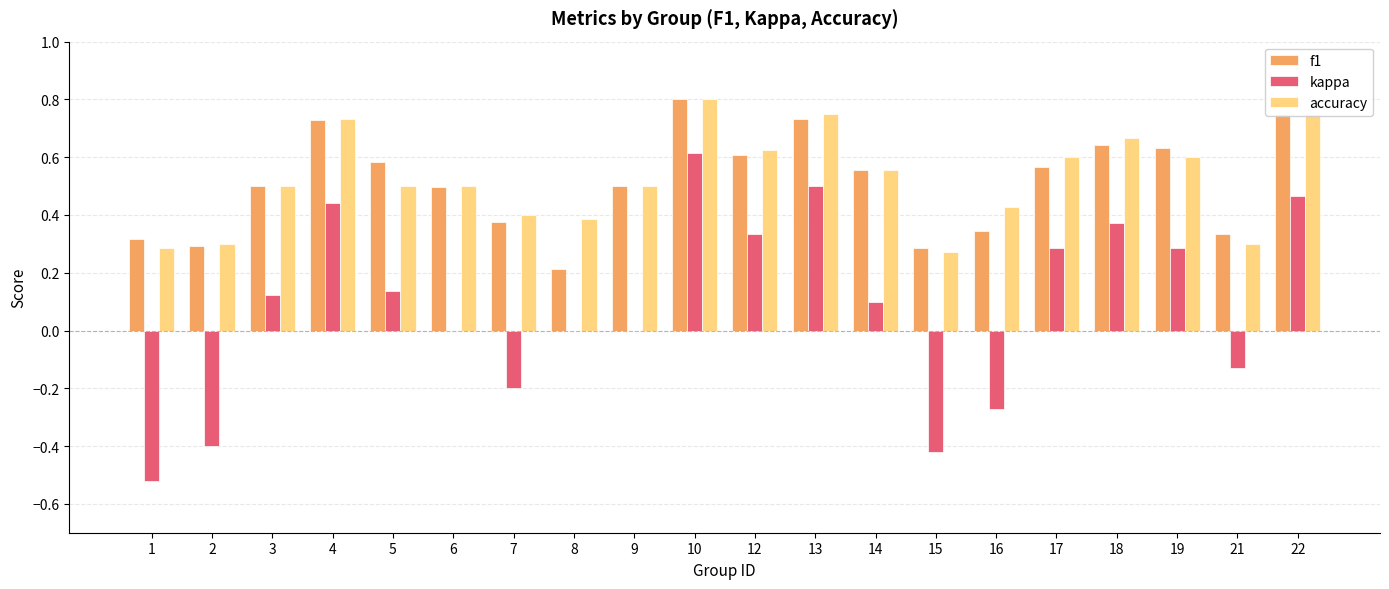

At which label does kappa reach its peak?

10